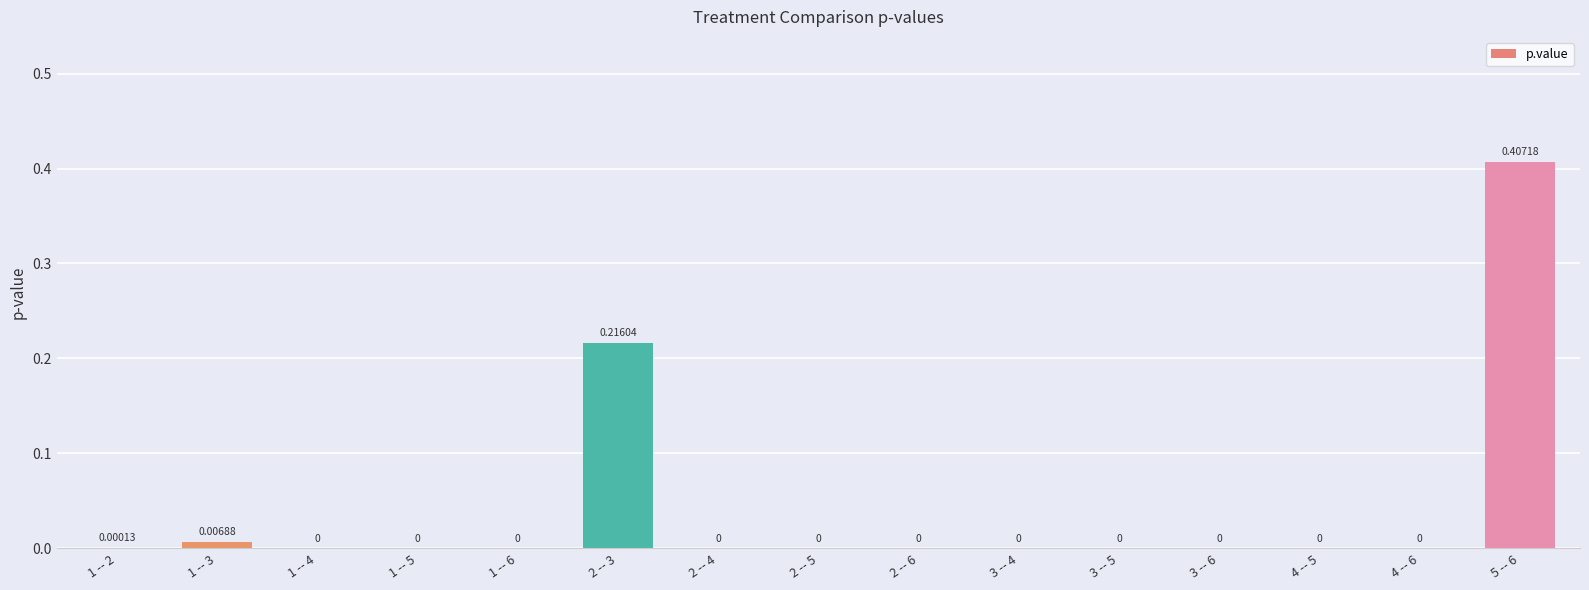

Which has a higher value, 1 -- 2 or 4 -- 6?

1 -- 2